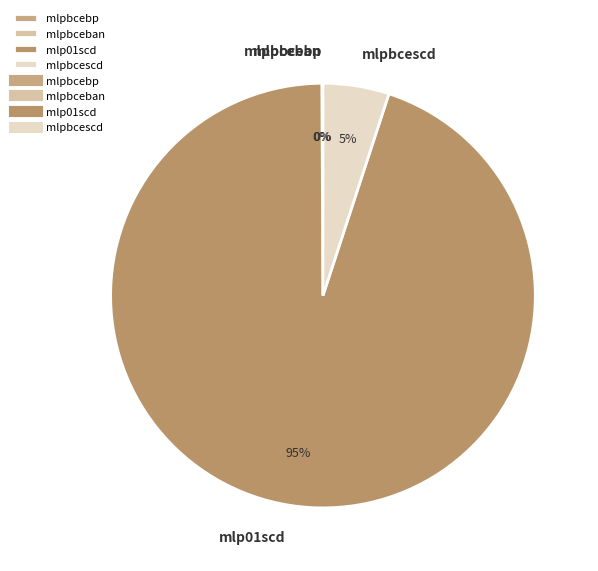

Is mlp01scd the majority of the pie?

Yes